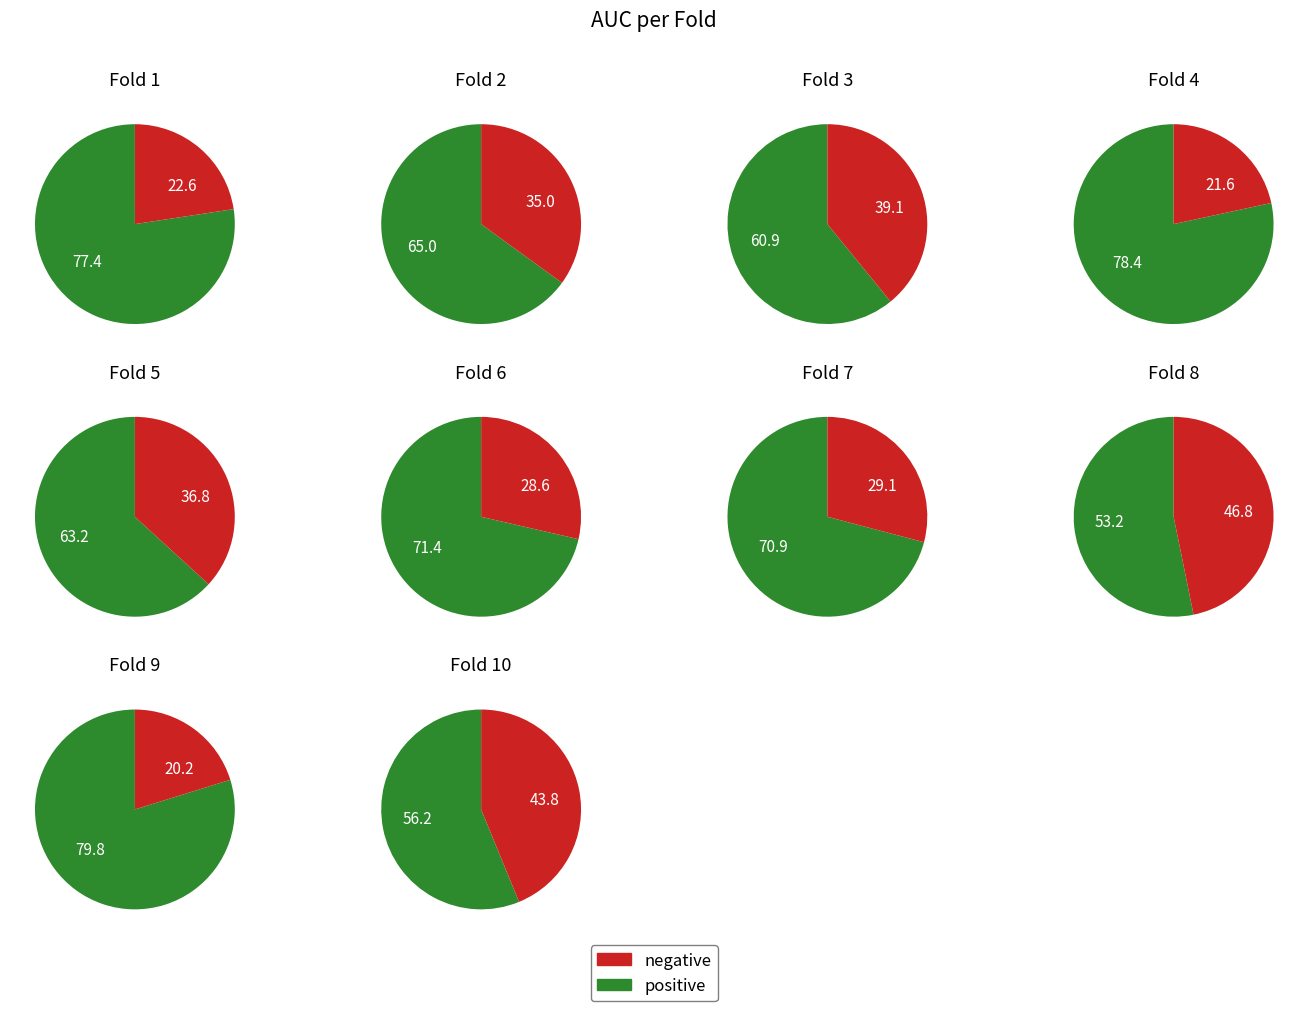

How many slices are in this pie chart?

10